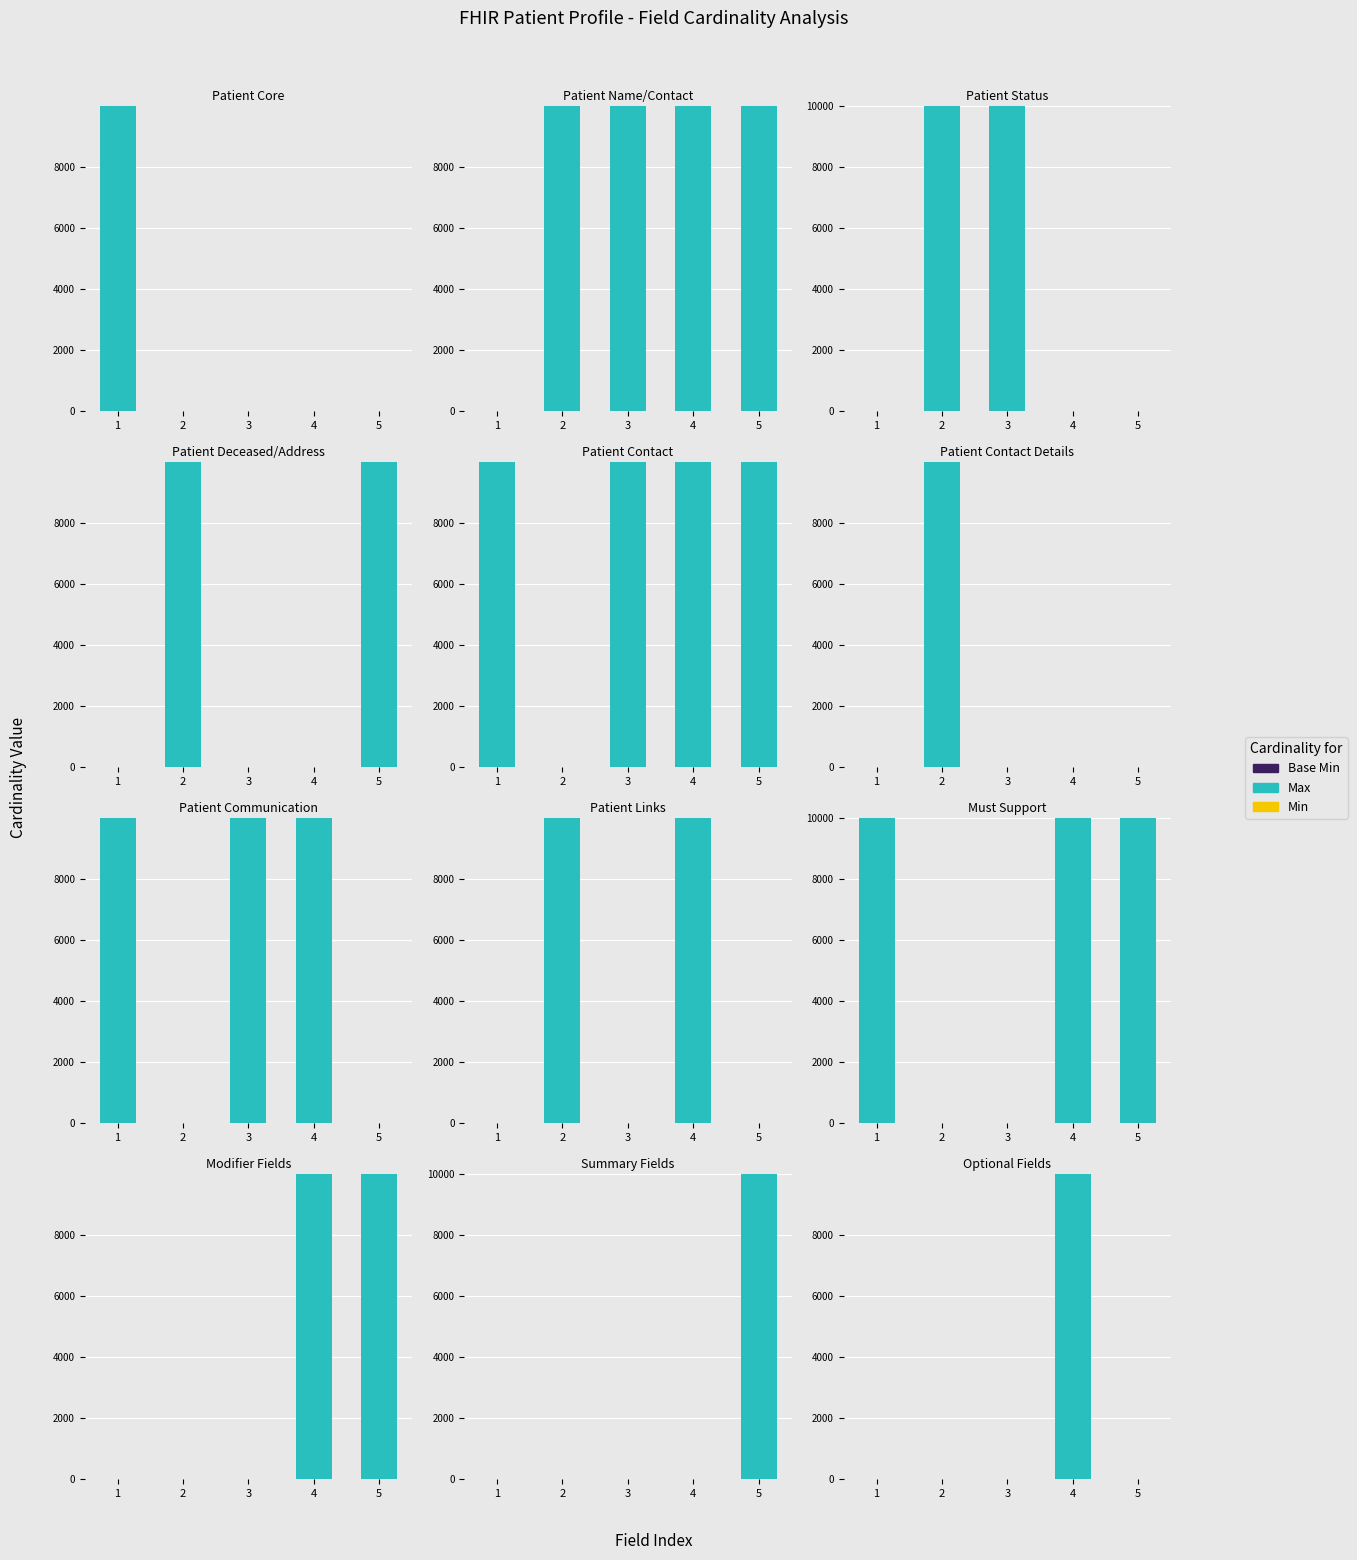

Which label corresponds to the smallest value in the chart?

1